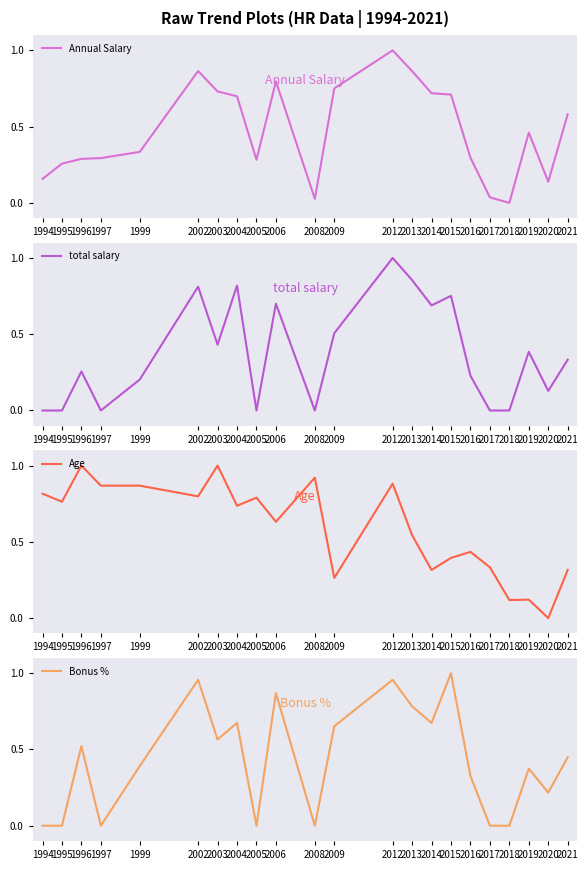

True or false: Age has a value of 1.4 at 2008.

False